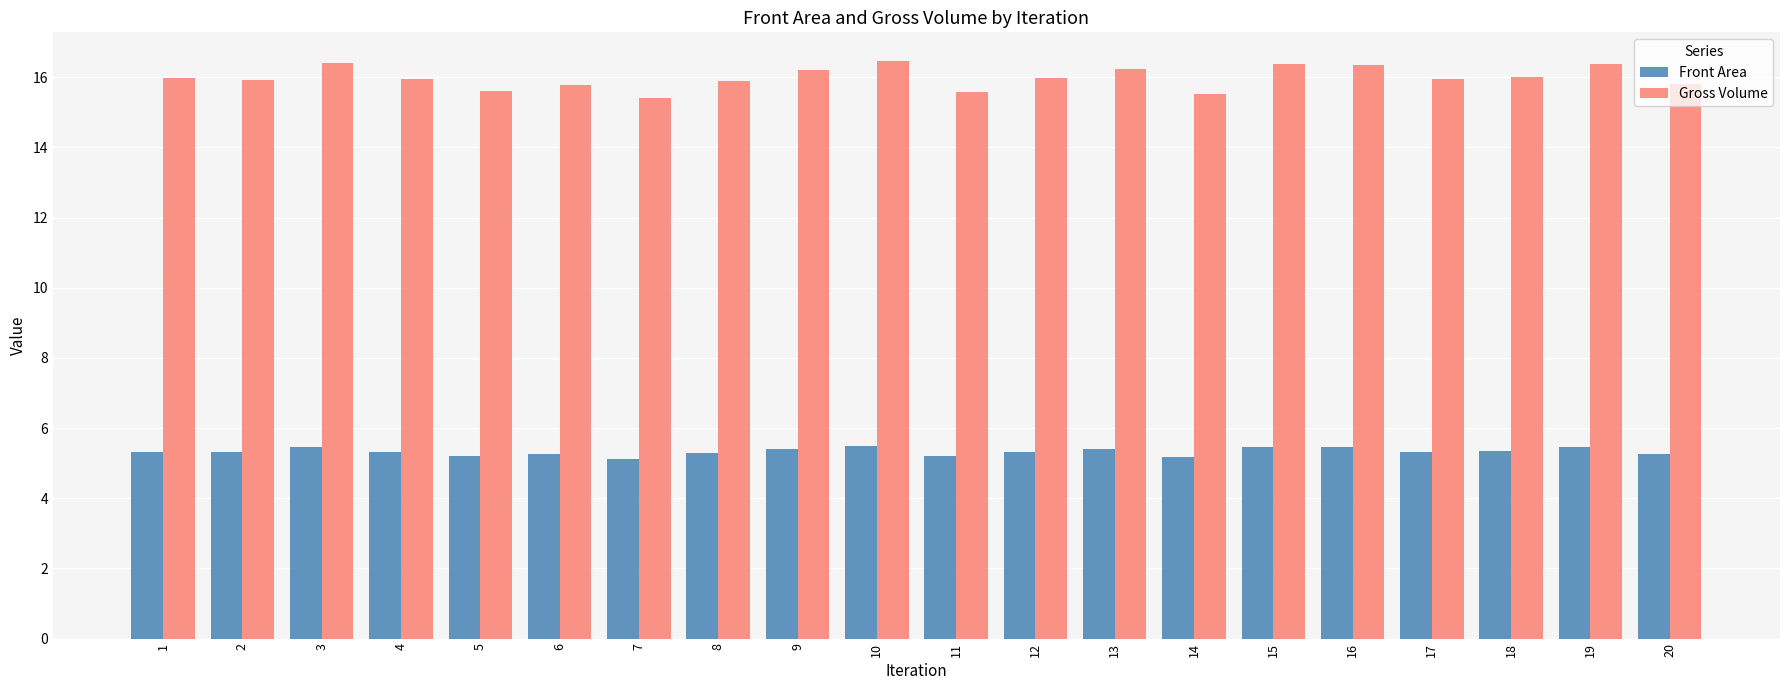

The Gross Volume series shows 16.0 at 12. True or false?

True